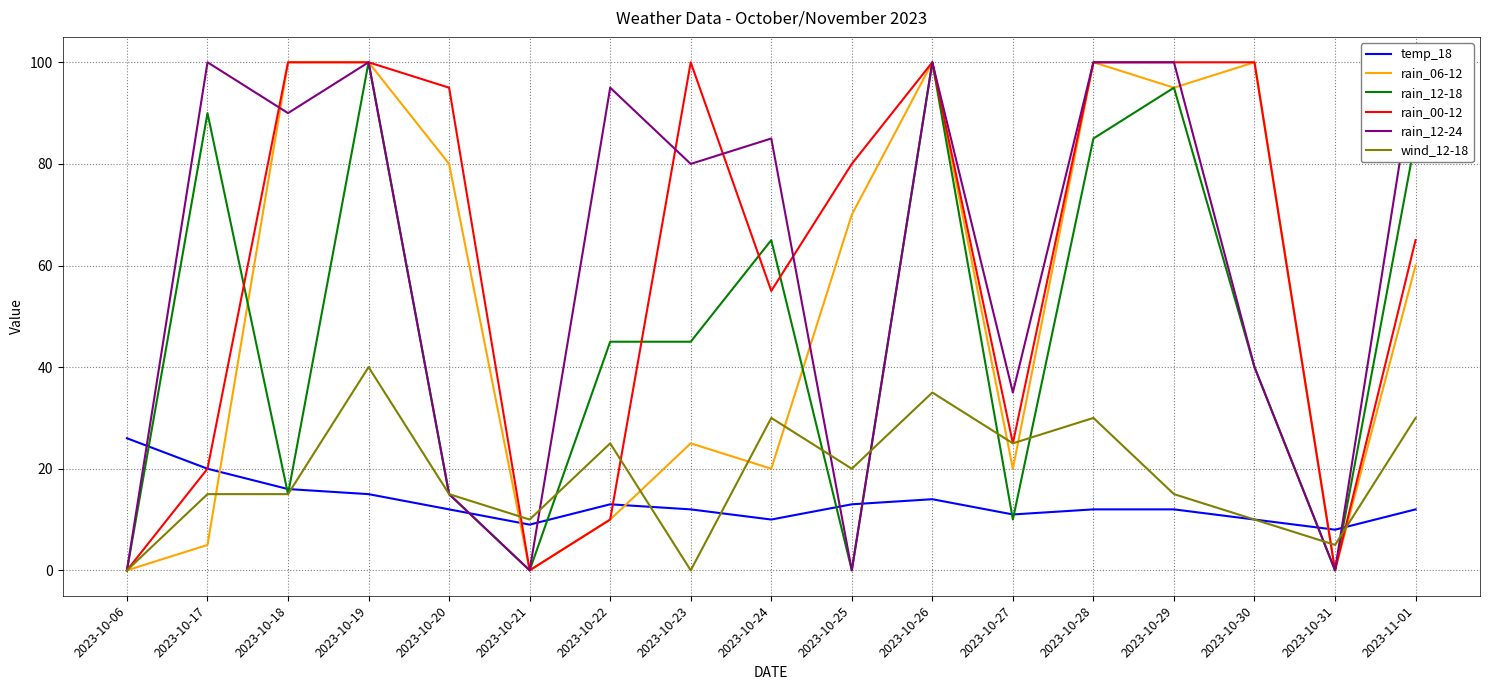

What is the average value of the rain_00-12 series?

62